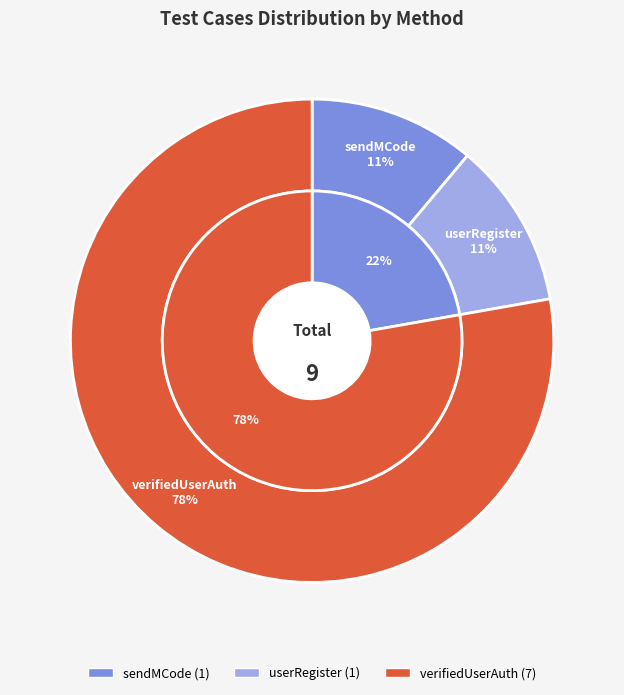

Which has a higher value, verifiedUserAuth or userRegister?

verifiedUserAuth